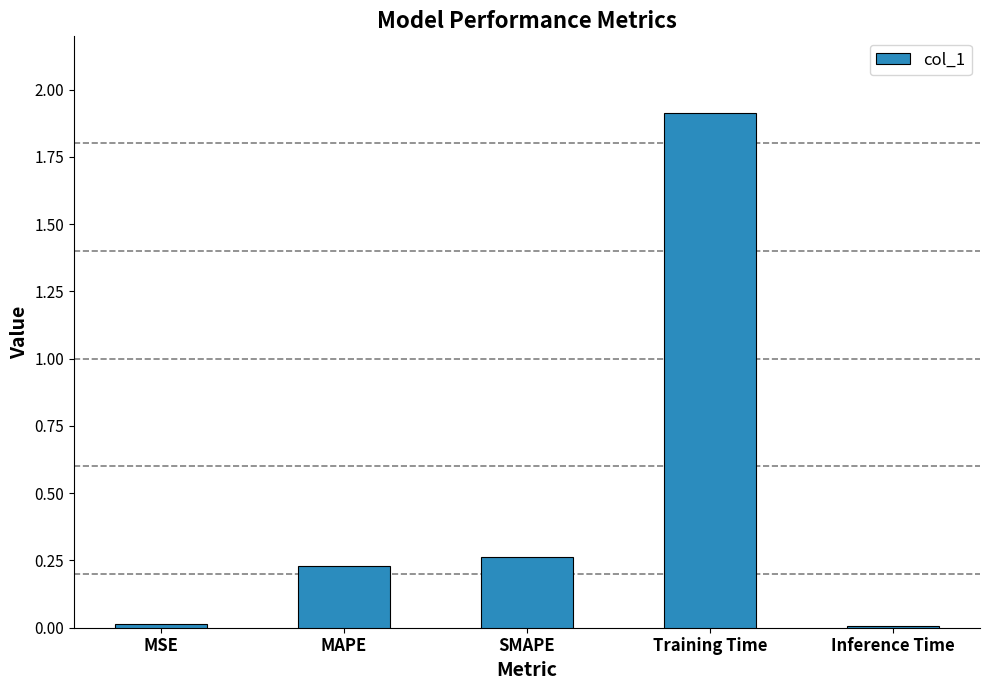

True or false: the data shows 0.1 at MAPE.

False